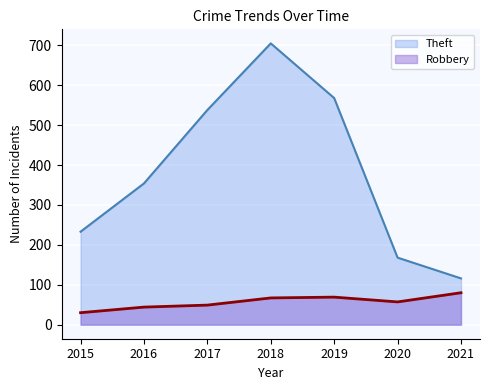

What is the difference between the Robbery values at 2016 and 2015?

14